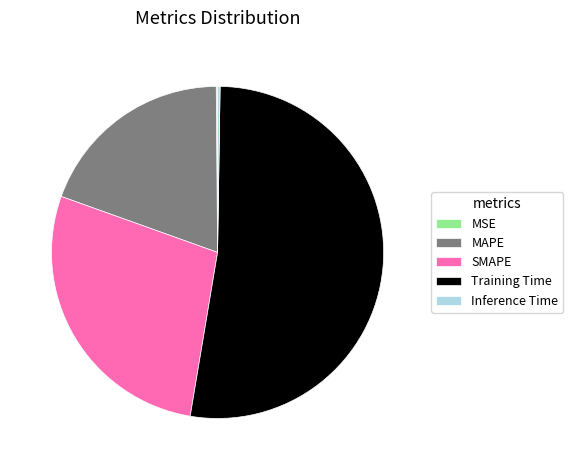

Between SMAPE and Training Time, which is larger?

Training Time